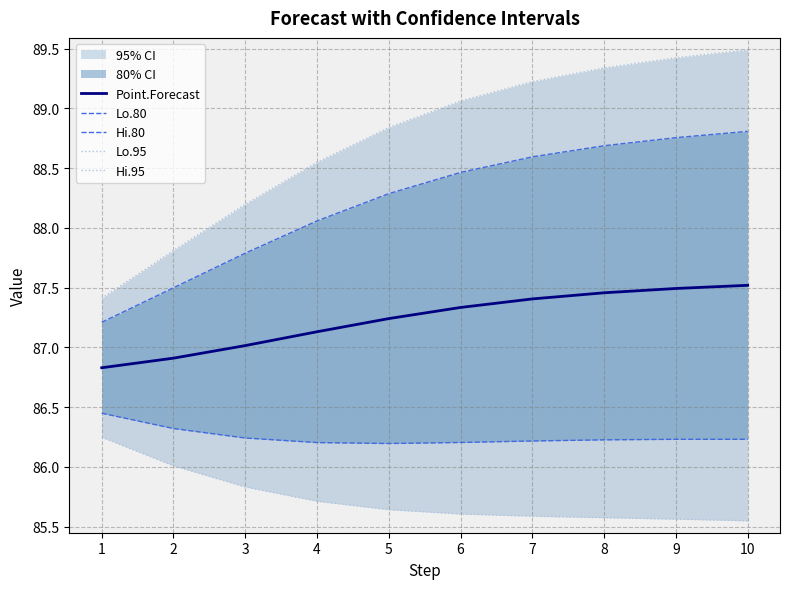

What is the total value across all series at 8?

437.3